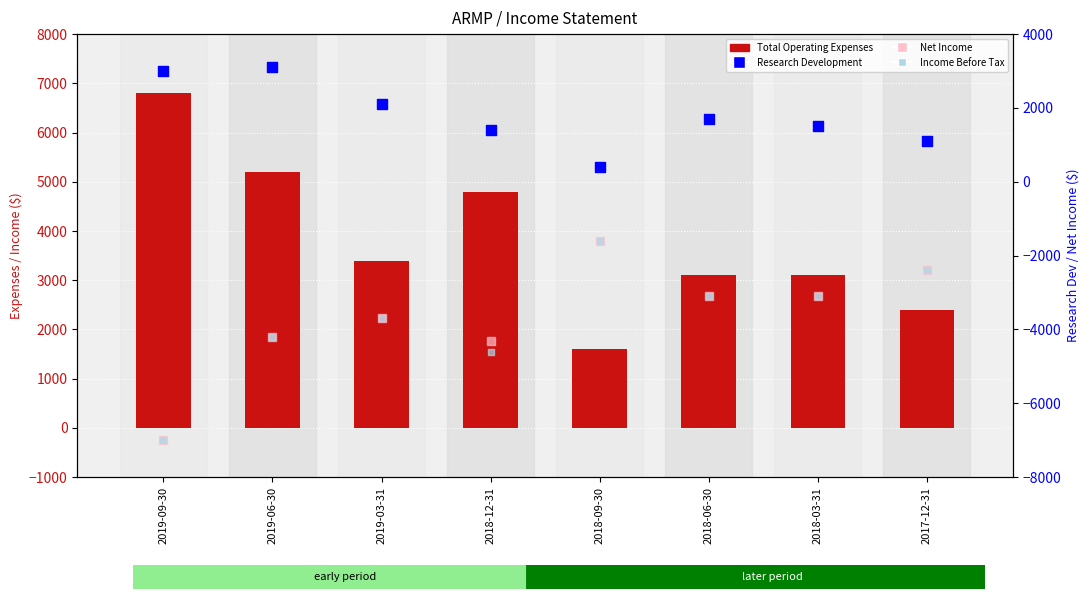

What are all the series names shown in the legend?

Total Operating Expenses, Research Development, Net Income, Income Before Tax